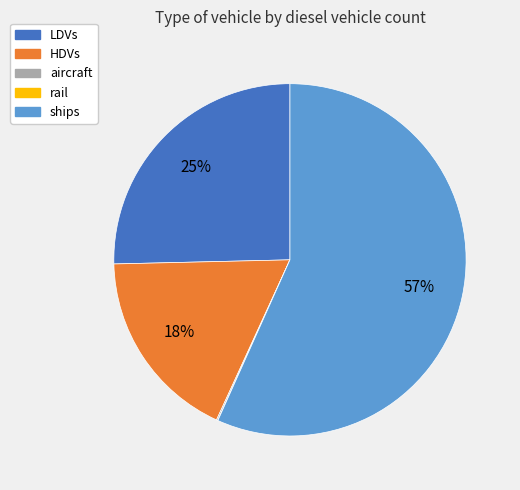

To the nearest percent, what is the average slice percentage?

20%